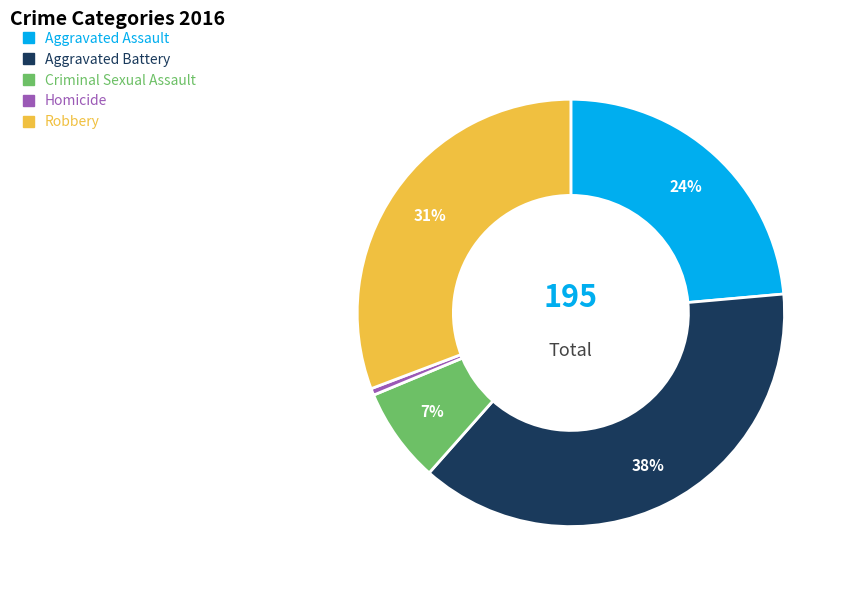

True or false: Homicide accounts for 14% of the total.

False